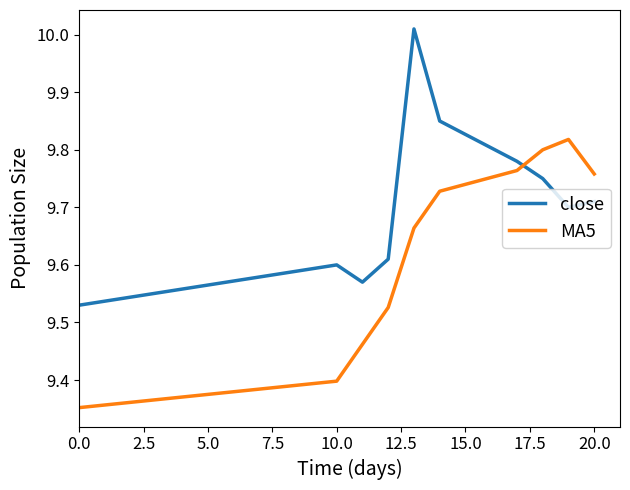

Rank the series by their average value, from highest to lowest.

close, MA5